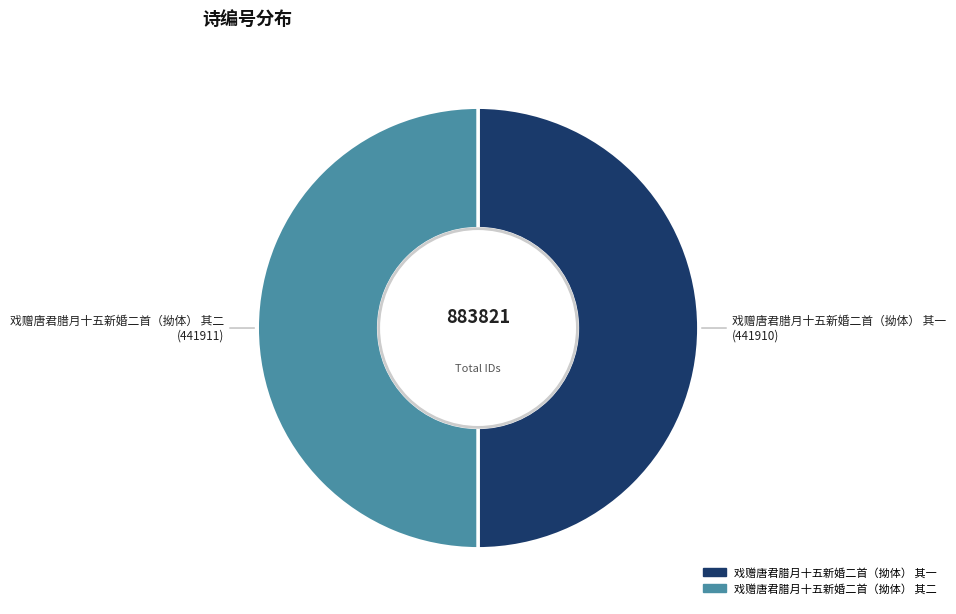

True or false: 戏赠唐君腊月十五新婚二首（拗体） 其二 accounts for 64% of the total.

False